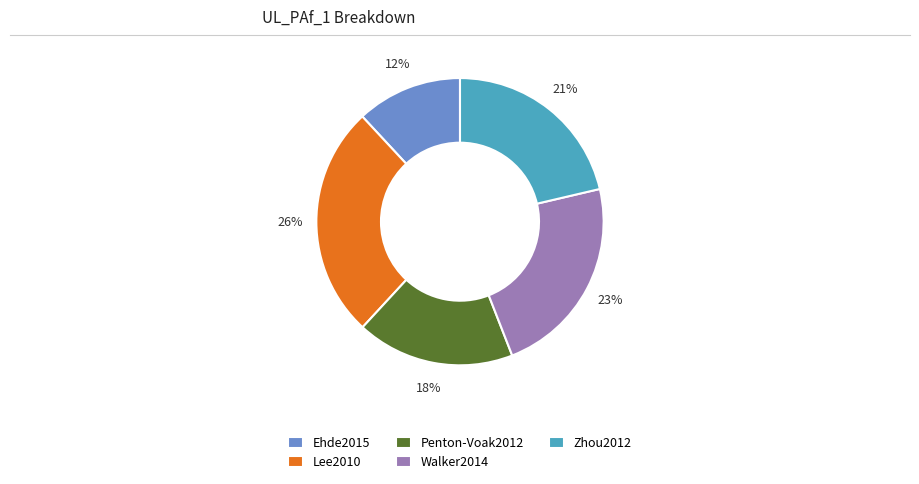

Do Zhou2012 and Ehde2015 together represent more than half of the pie?

No